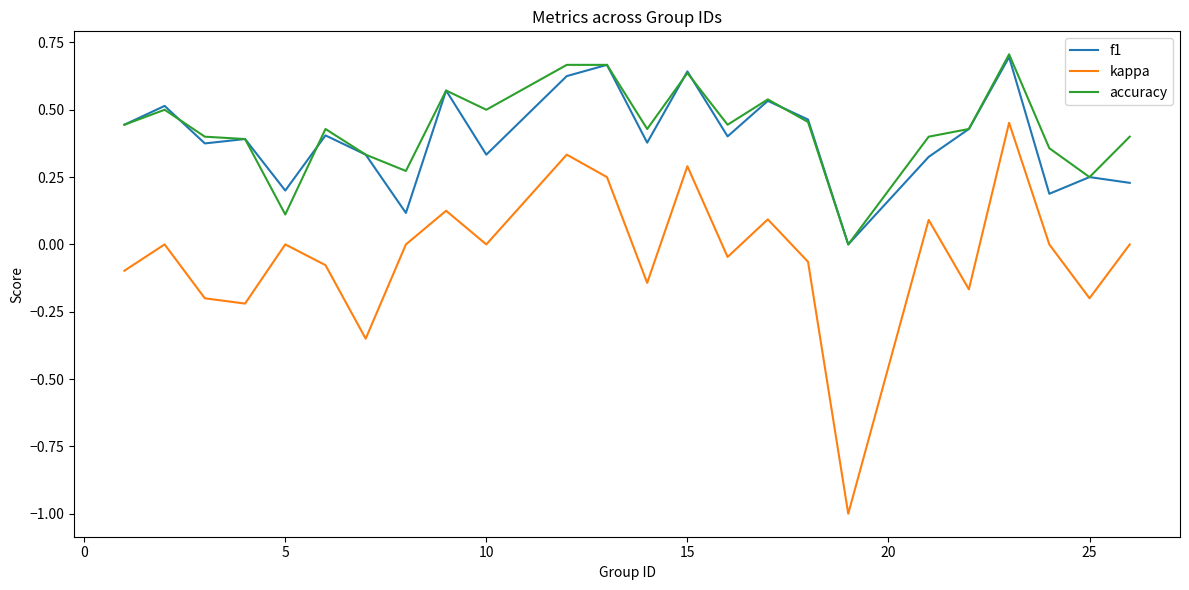

Which series has the largest range (max minus min)?

kappa